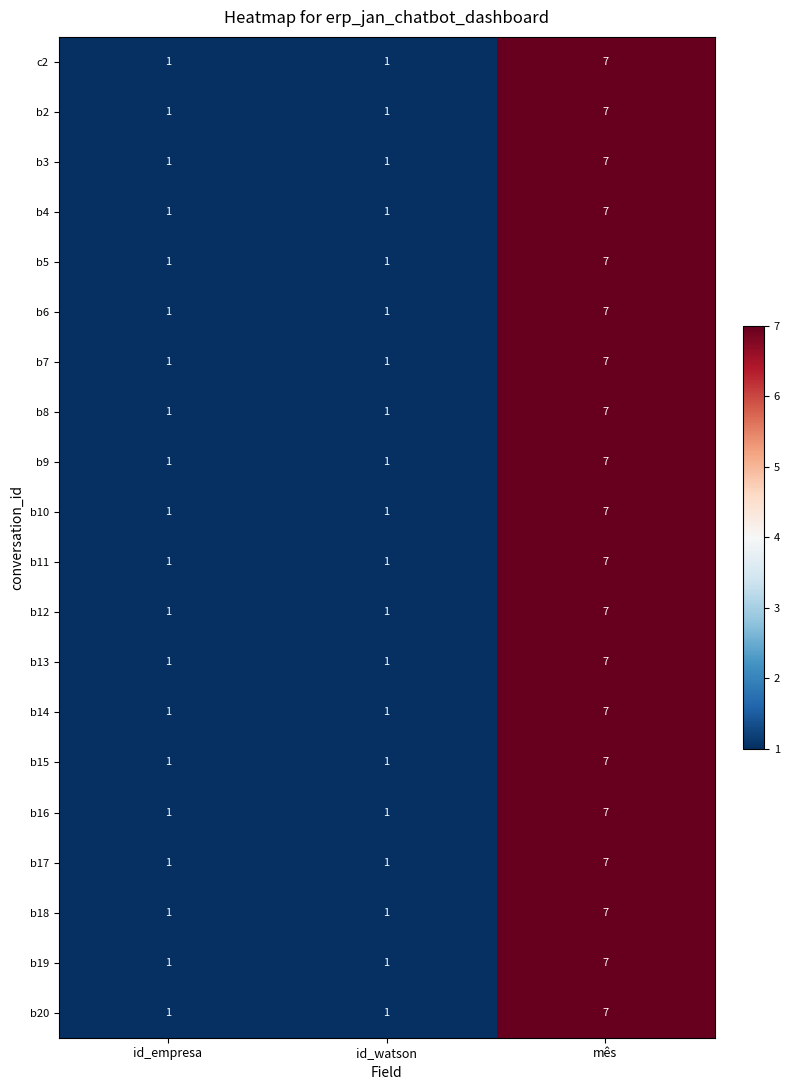

What is the total value across all series at id_empresa?

20